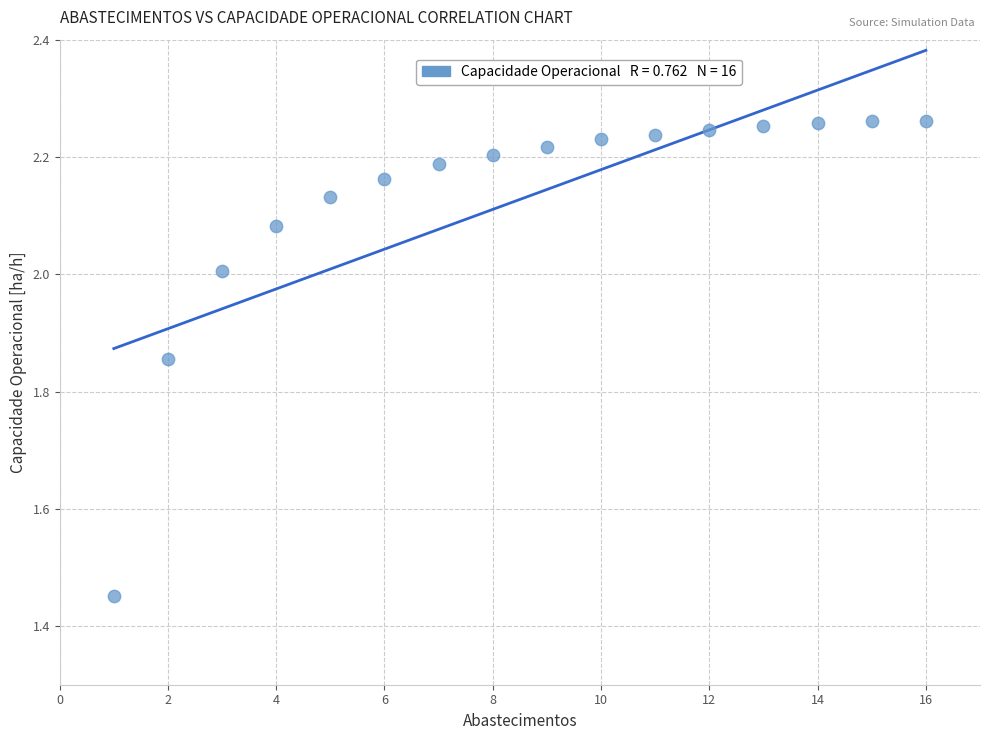

What is the range of X values (max minus min)?

15.0